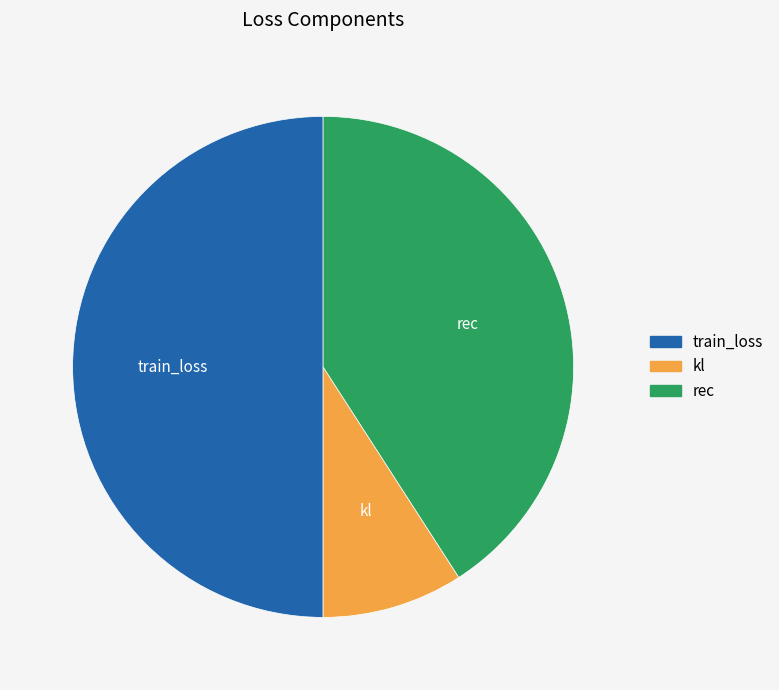

Which category has the biggest portion of the pie?

train_loss